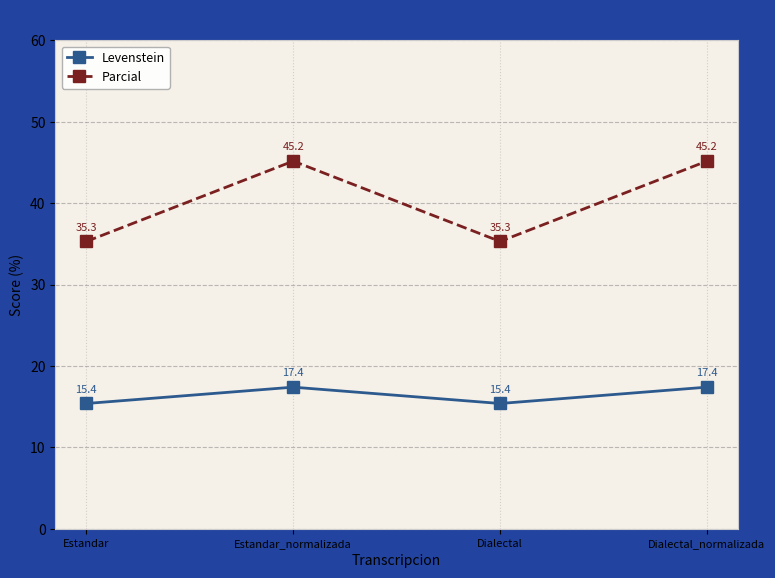

Reading left to right, transcribe all the data shown in this chart.

Levenstein: Estandar=15.4	Estandar_normalizada=17.4	Dialectal=15.4	Dialectal_normalizada=17.4
Parcial: Estandar=35.3	Estandar_normalizada=45.2	Dialectal=35.3	Dialectal_normalizada=45.2